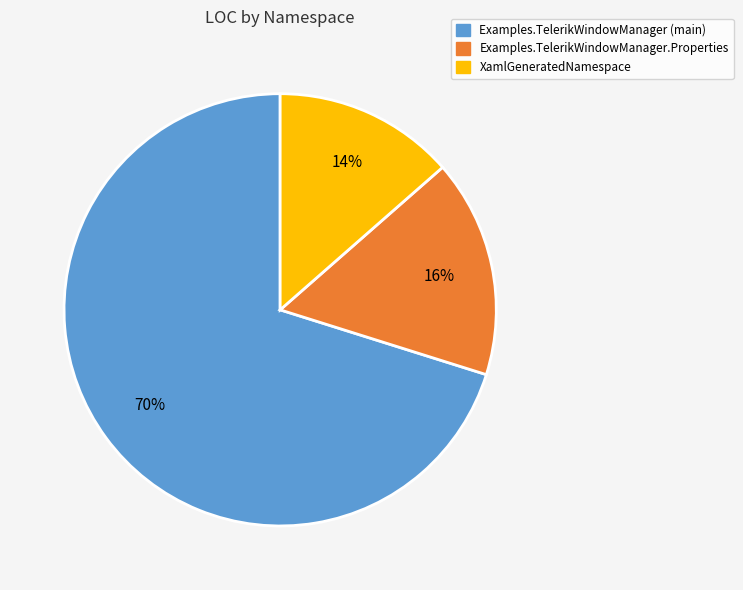

To the nearest percent, what is the average slice percentage?

33%